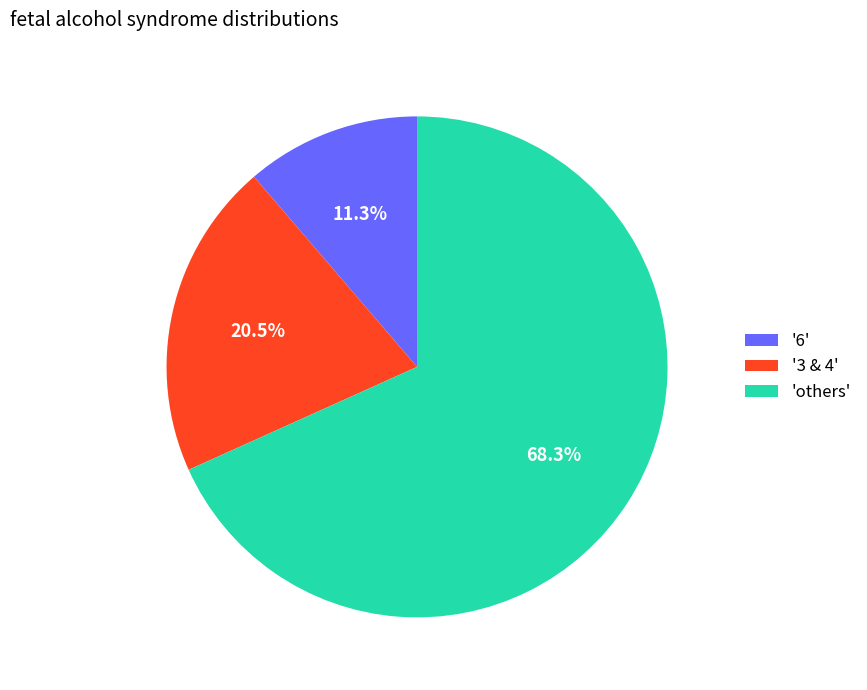

Count the number of slices in the pie.

3